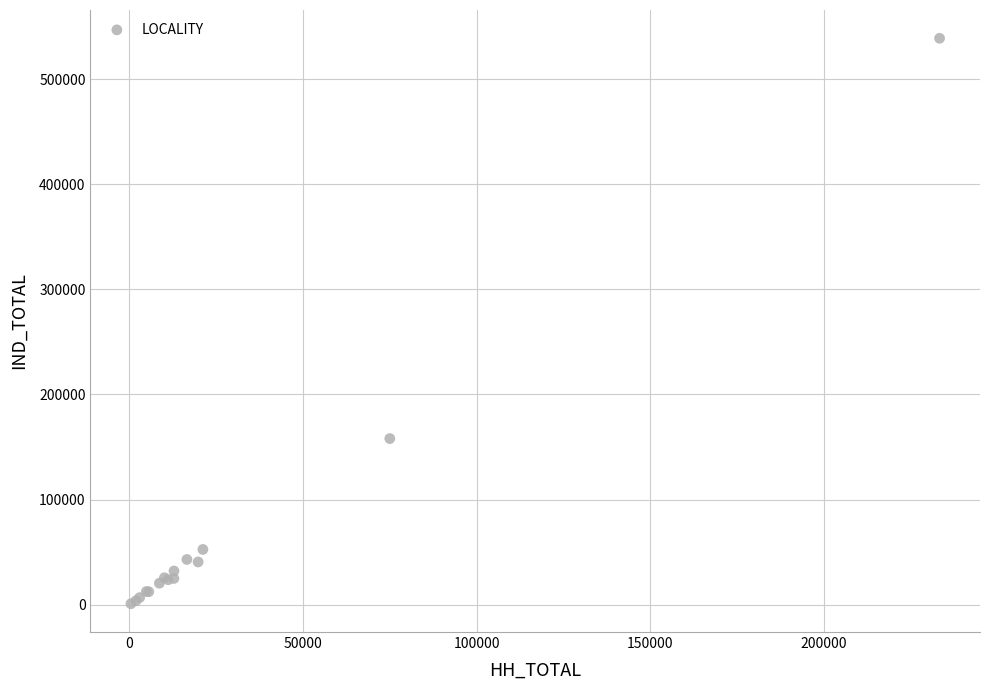

What Y value in the scatter plot is closest to 269870?

157999